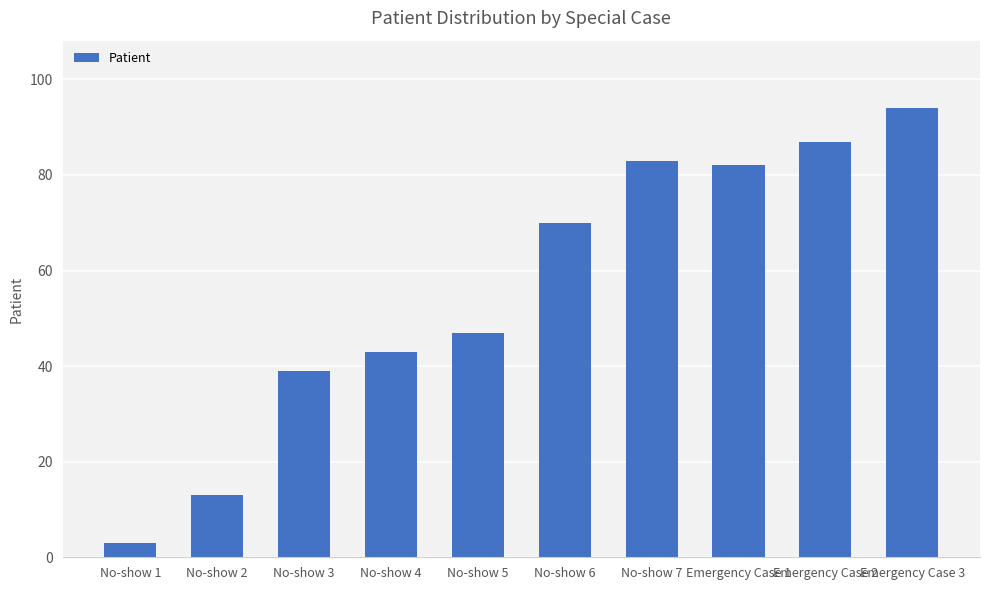

Rank the categories by value from highest to lowest.

Emergency Case 3, Emergency Case 2, No-show 7, Emergency Case 1, No-show 6, No-show 5, No-show 4, No-show 3, No-show 2, No-show 1